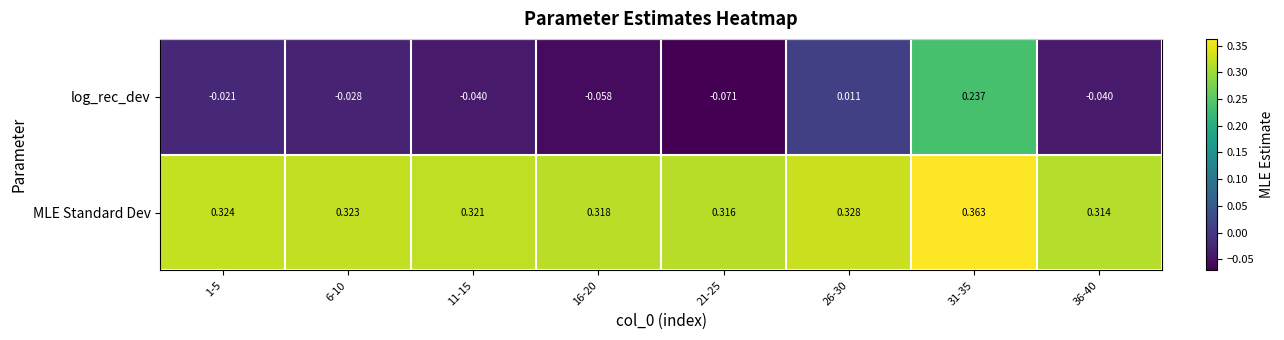

Which series has the largest range (max minus min)?

log_rec_dev